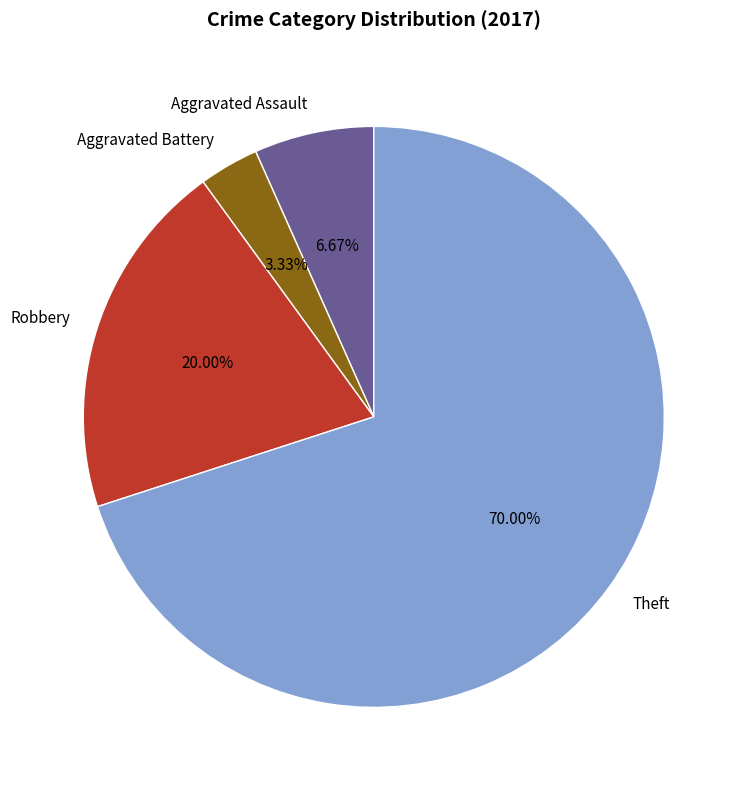

Is it true that Aggravated Battery is 3% of the pie?

True